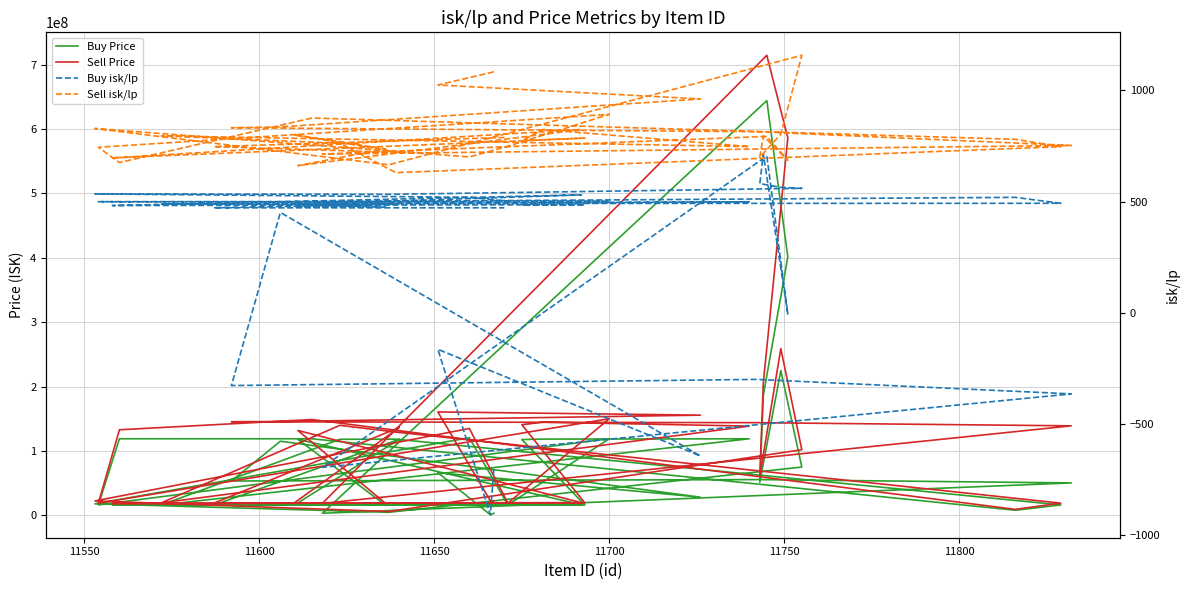

At how many categories does at least one series exceed 602659143?

1